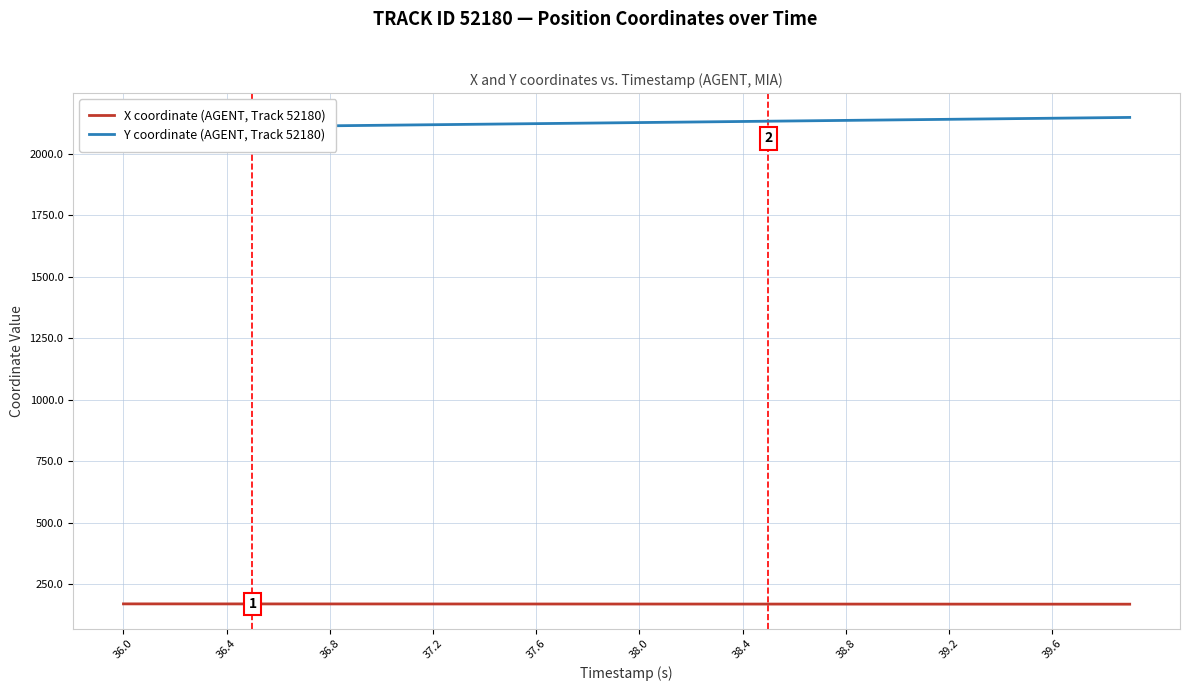

What are all the series names shown in the legend?

X coordinate (AGENT, Track 52180), Y coordinate (AGENT, Track 52180)